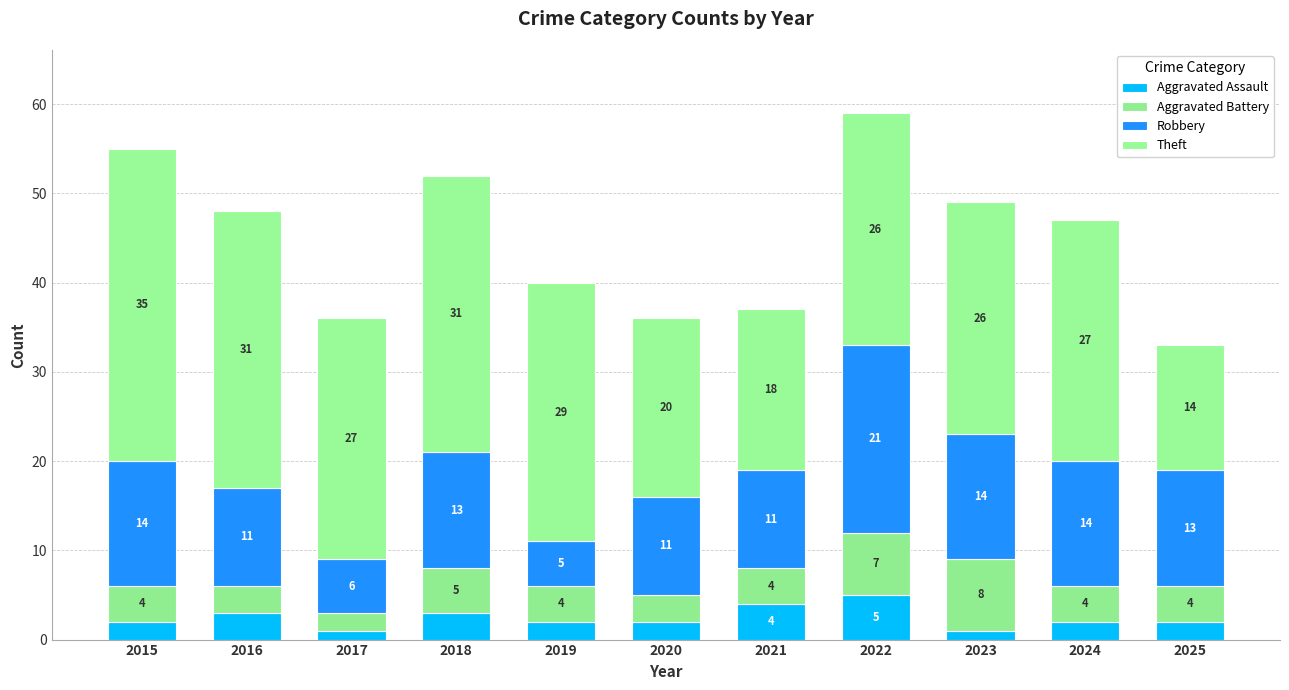

What is the approximate value of Theft at 2018?

31